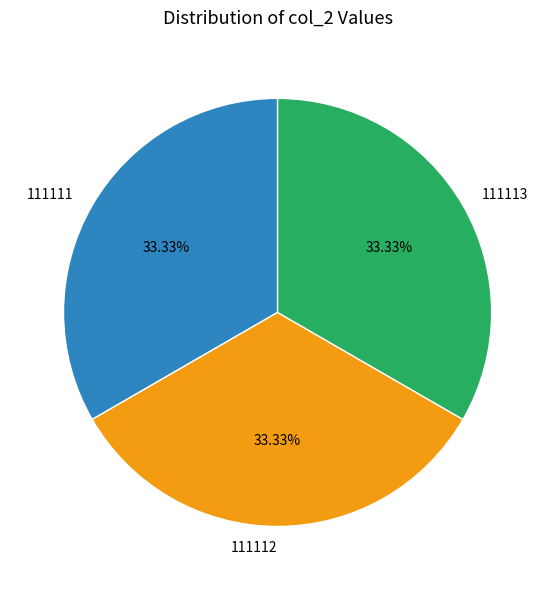

Does 111111 account for over 50% of the chart?

No